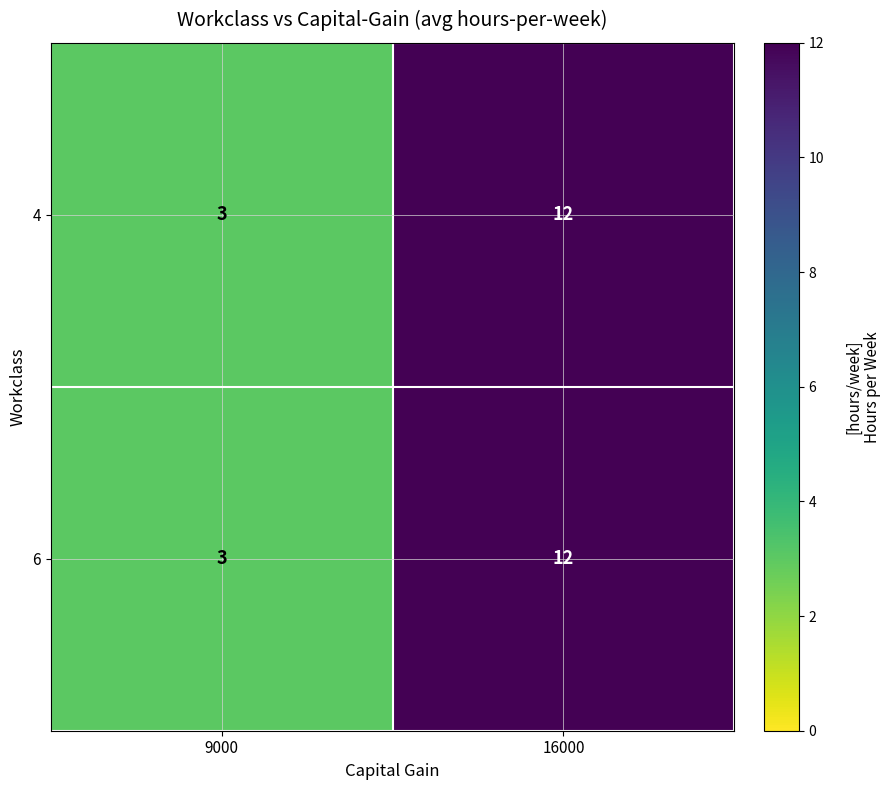

What is the sum of the 6 values at 9000 and 16000?

15